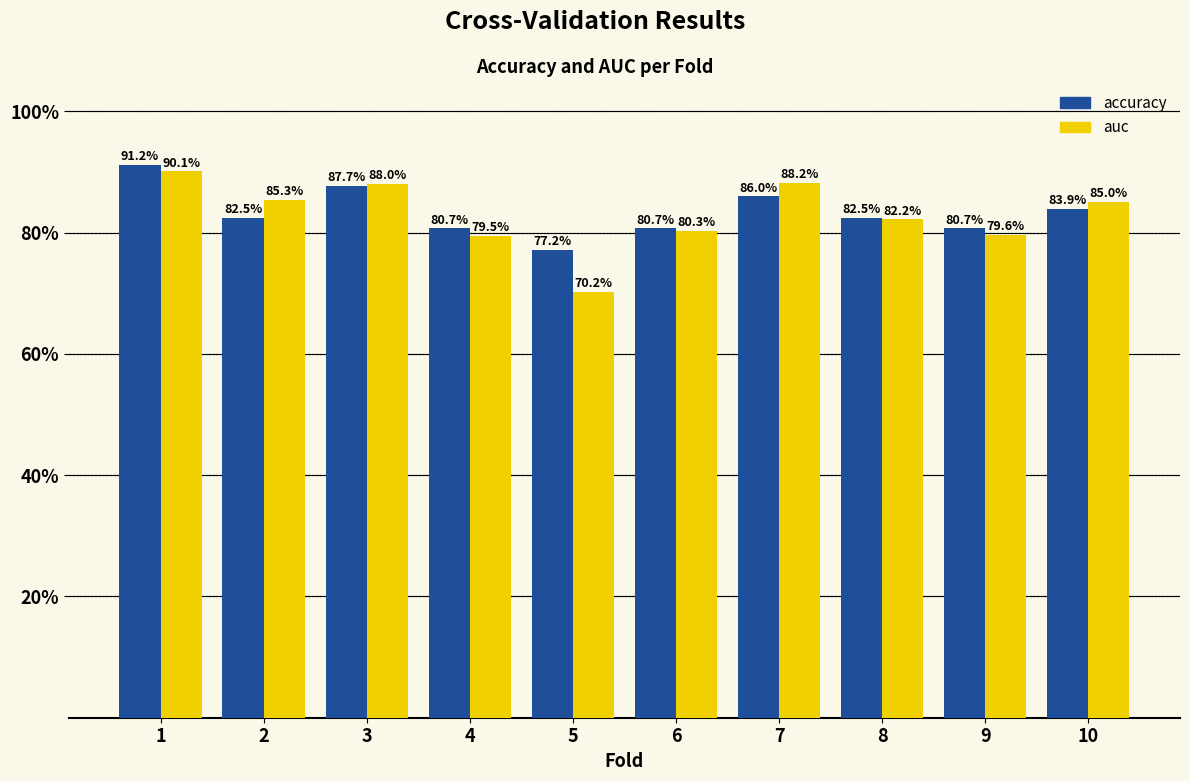

What is the approximate value of accuracy at 9?

0.8